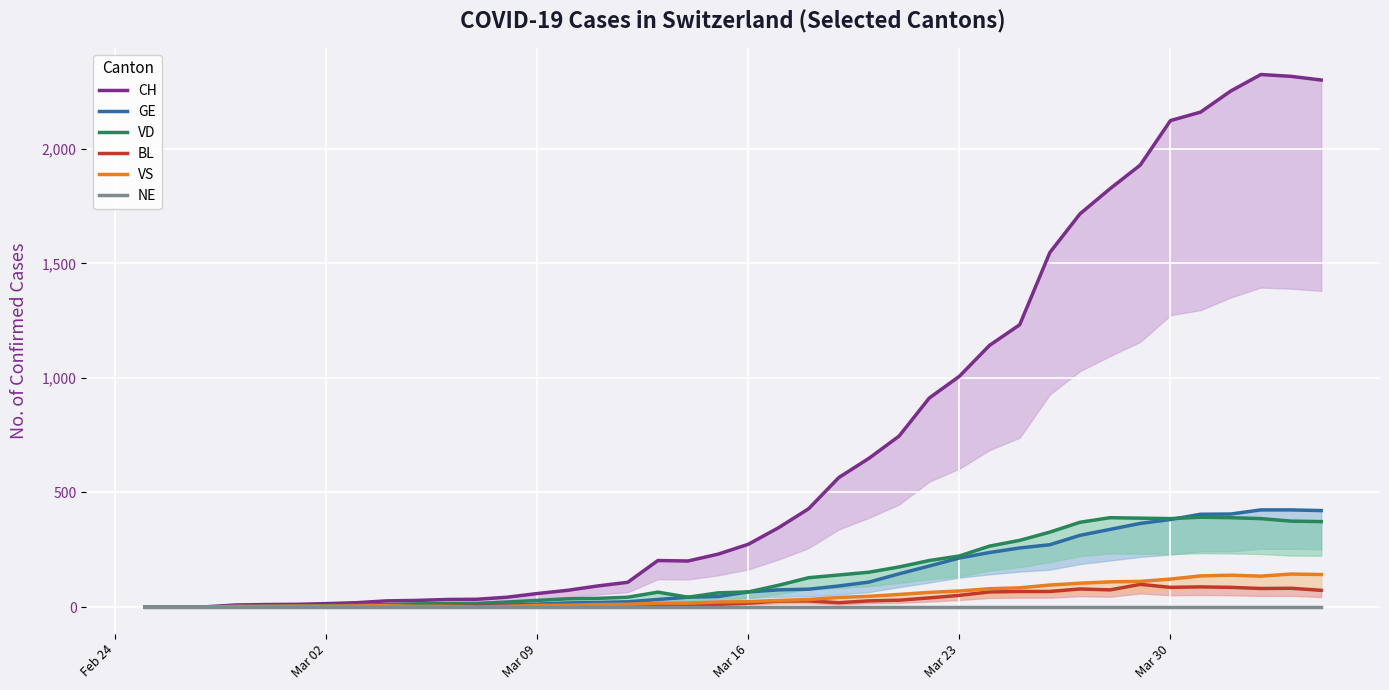

What are all the series names shown in the legend?

CH, GE, VD, BL, VS, NE